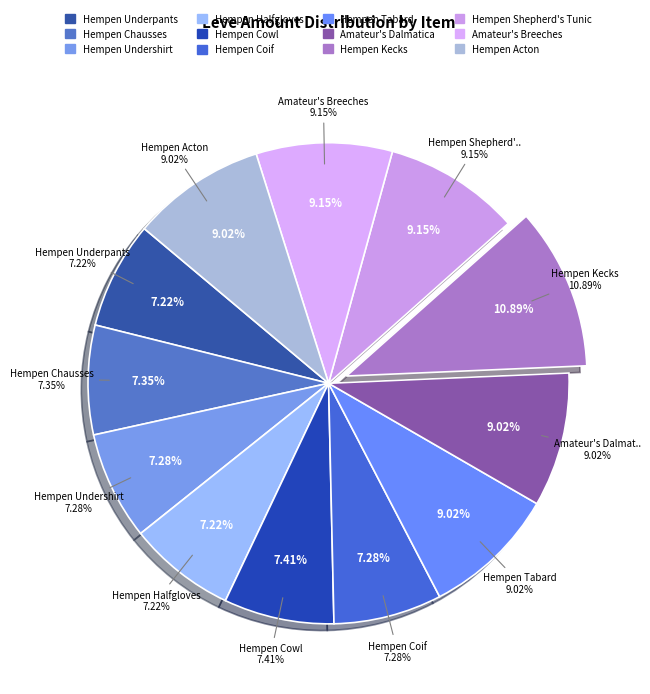

What percentage is NOT represented by Hempen Cowl?

92.6%